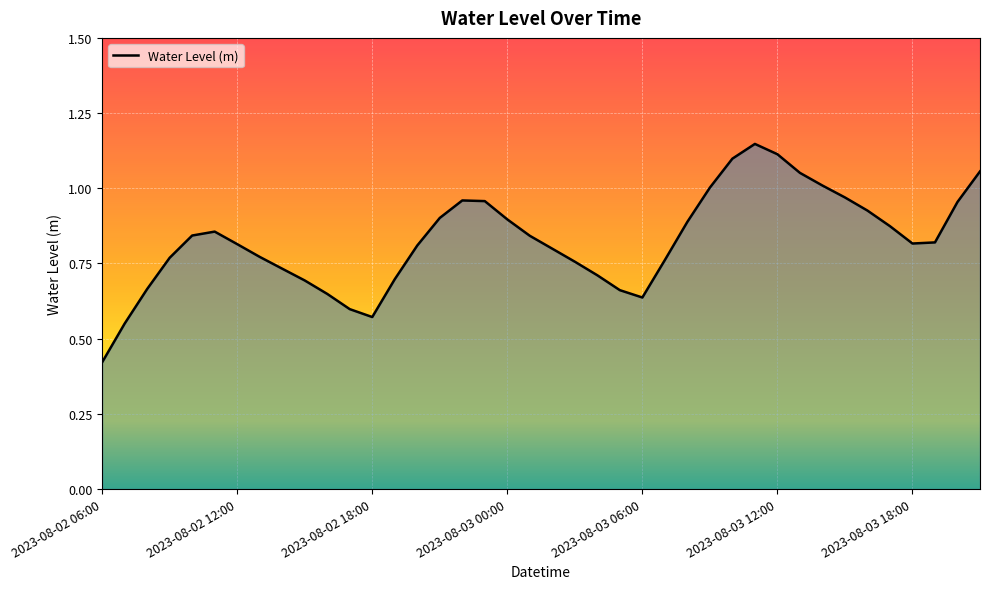

Does the chart display data point markers on the line(s)?

No